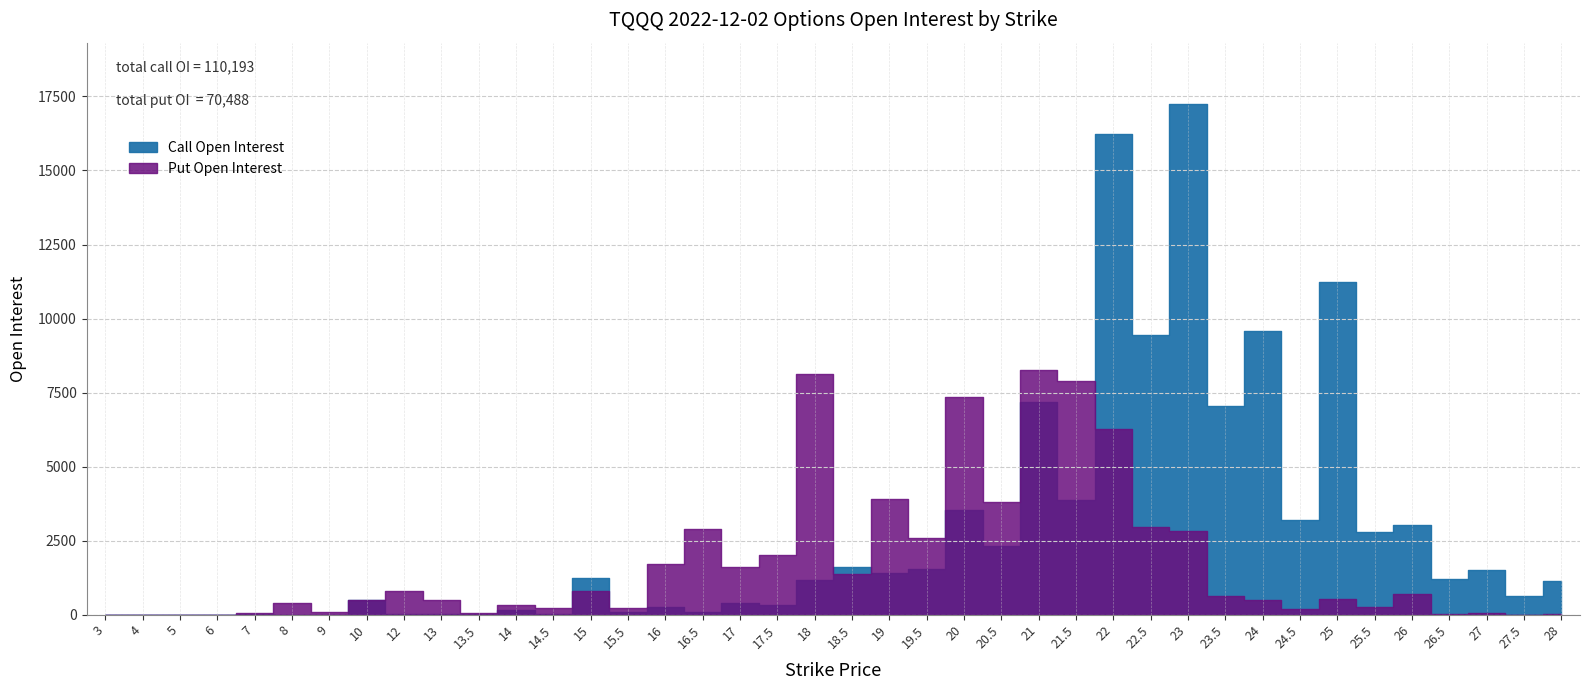

What are all the series names shown in the legend?

Call Open Interest, Put Open Interest